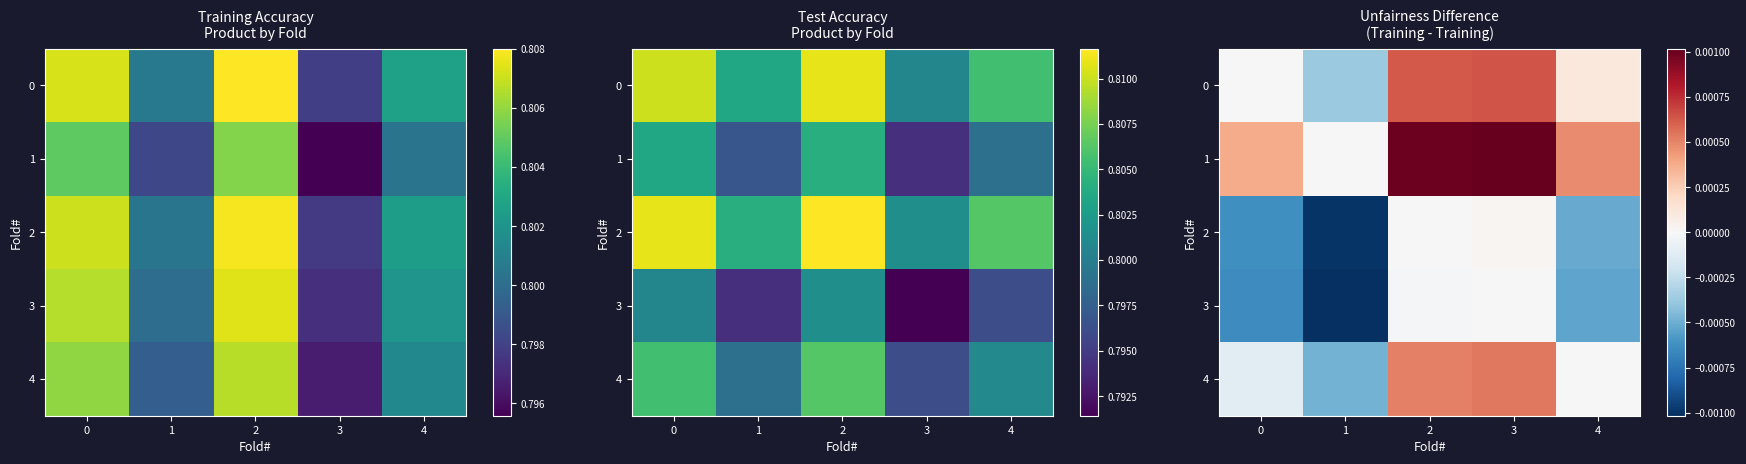

How many data points does each series have?

5